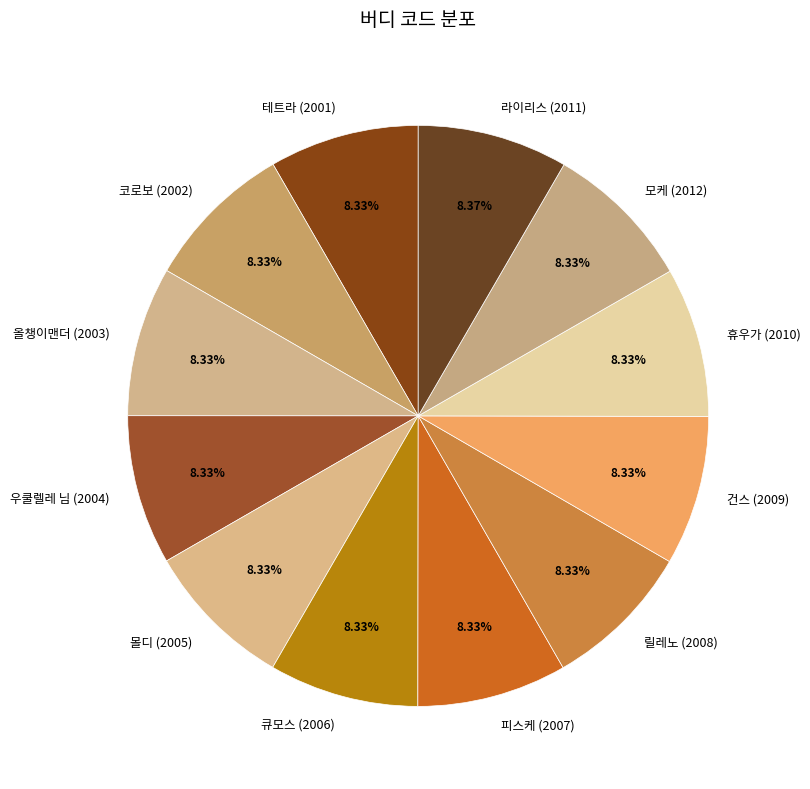

Combined, what portion of the pie is 테트라 (2001) and 올챙이맨더 (2003)?

16.7%